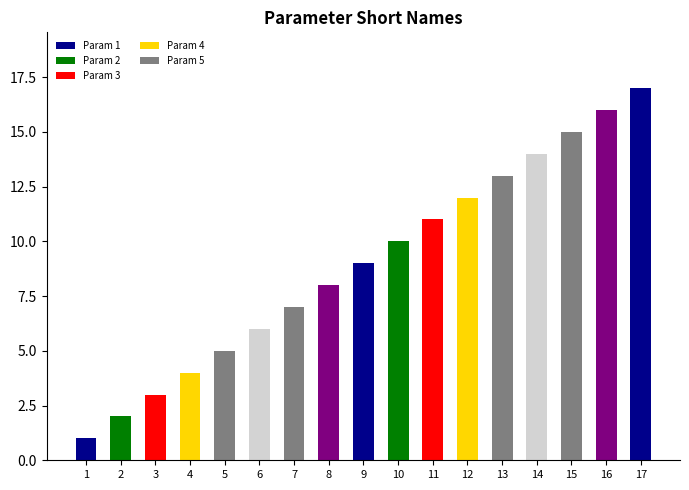

The chart shows a value of 14 at 14. True or false?

True